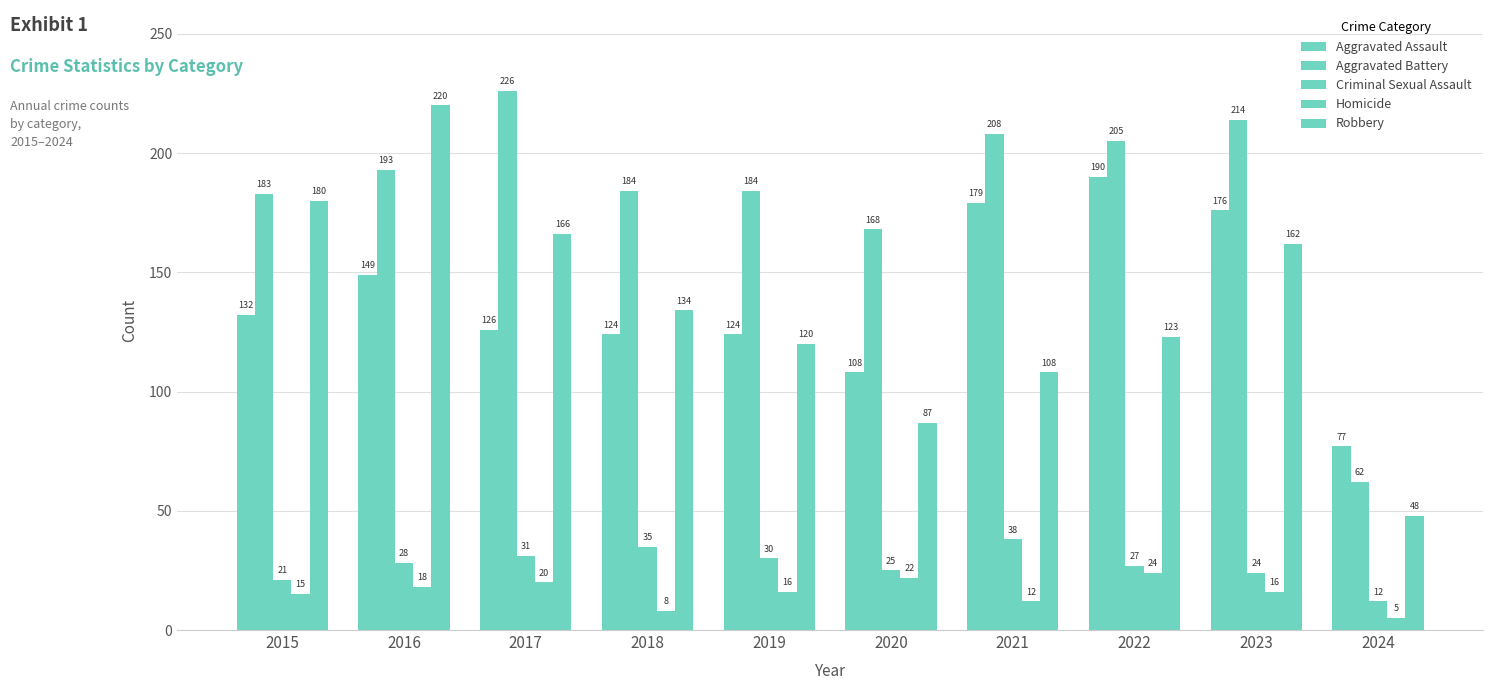

Are the bars grouped side by side (vs. stacked)?

Yes